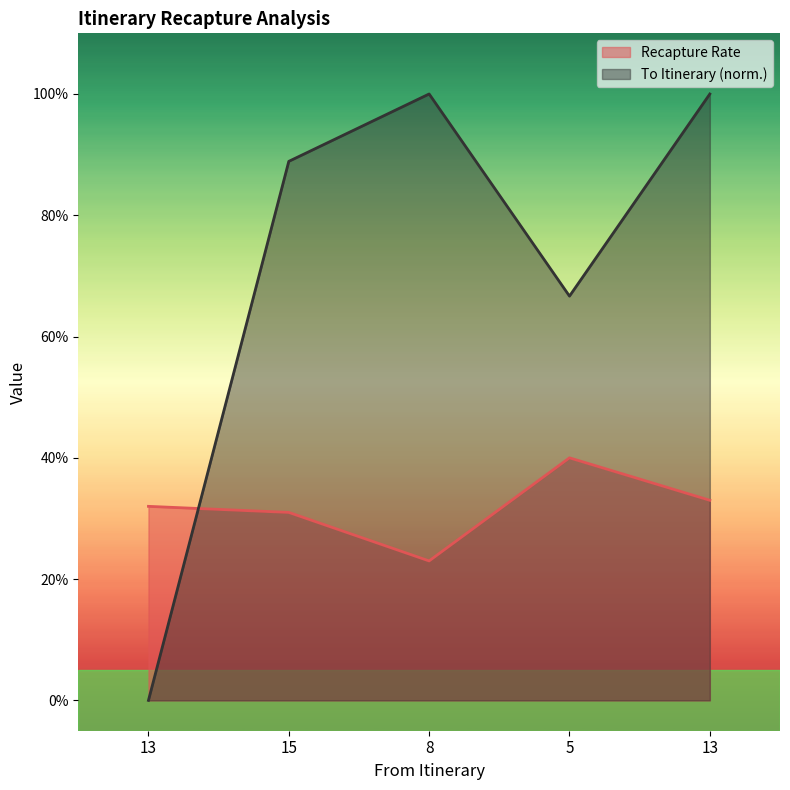

List the series in order of their overall mean, highest first.

To Itinerary (norm.), Recapture Rate